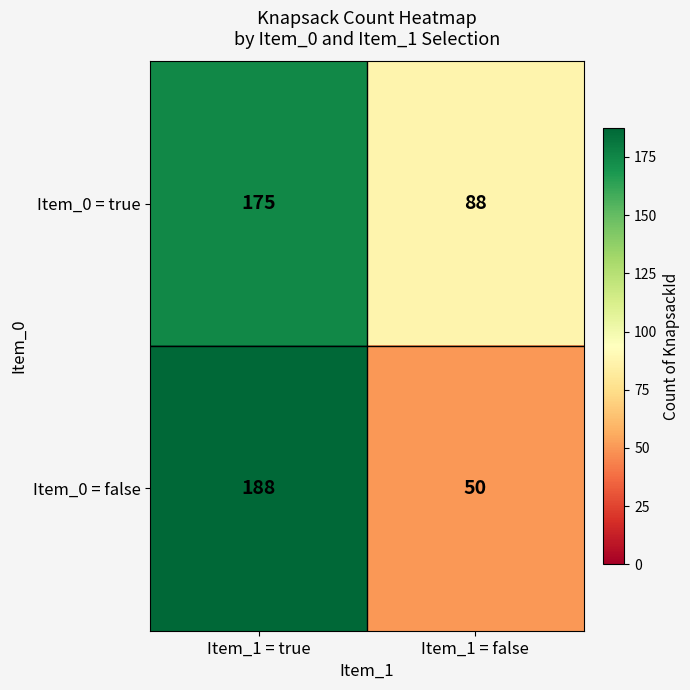

What is the difference between the maximum and minimum values in the Item_0 = false series?

138